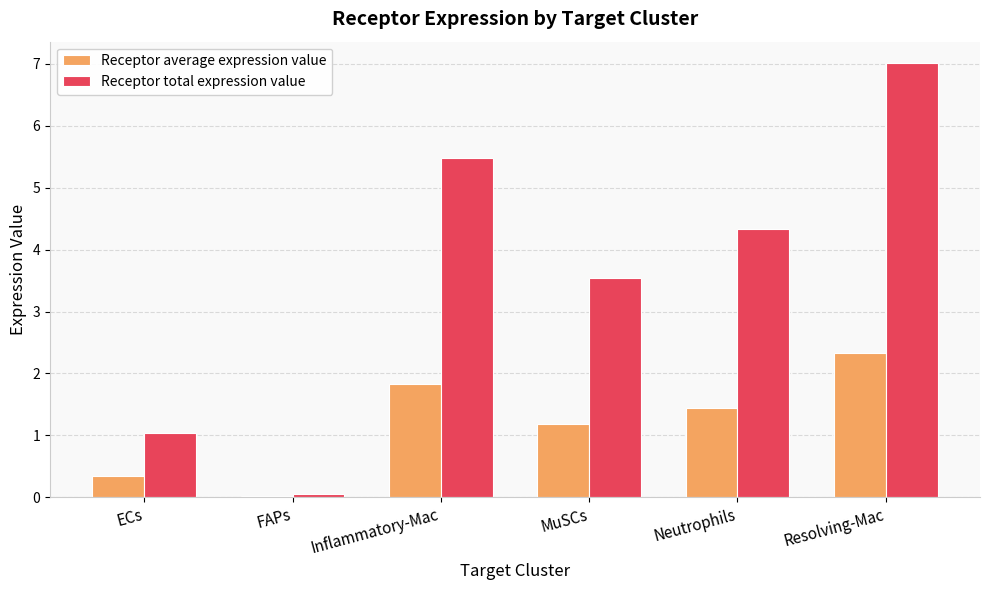

What is the difference between the Receptor average expression value values at Resolving-Mac and Inflammatory-Mac?

0.5